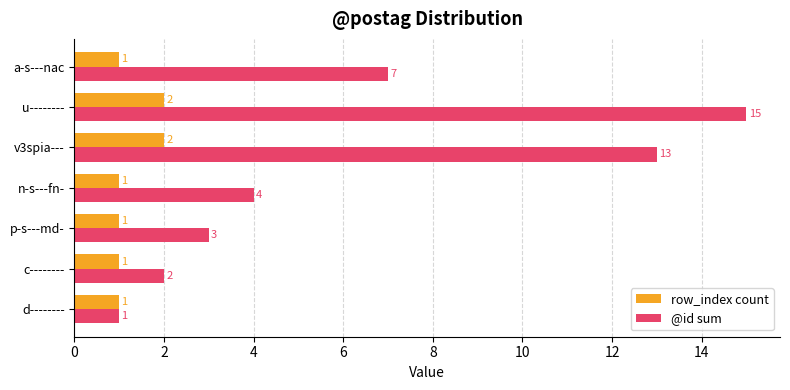

At how many categories does at least one series exceed 12?

2